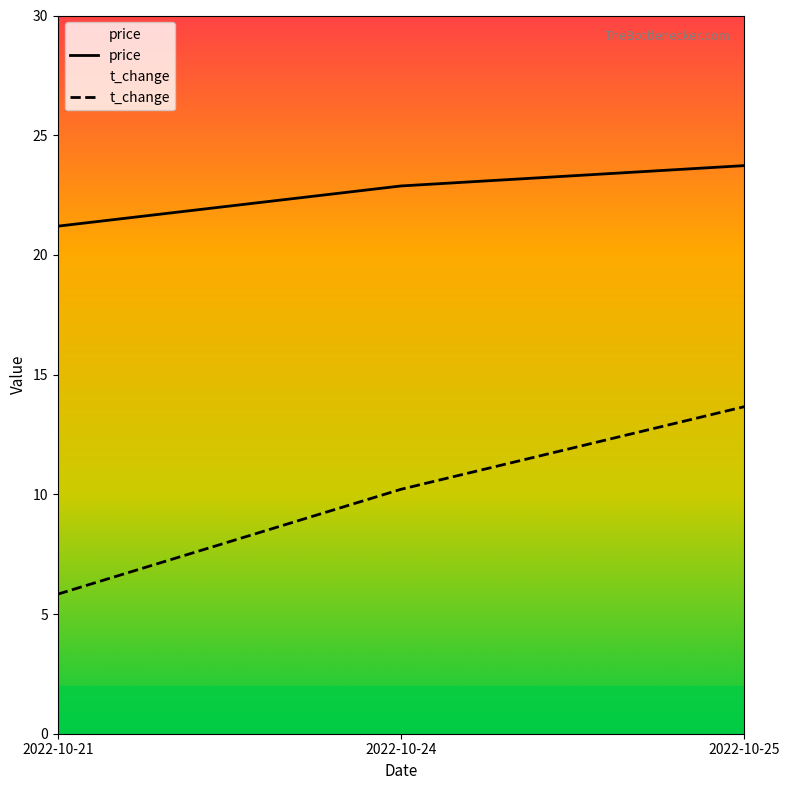

True or false: price has a value of 38.4 at 2022-10-24.

False